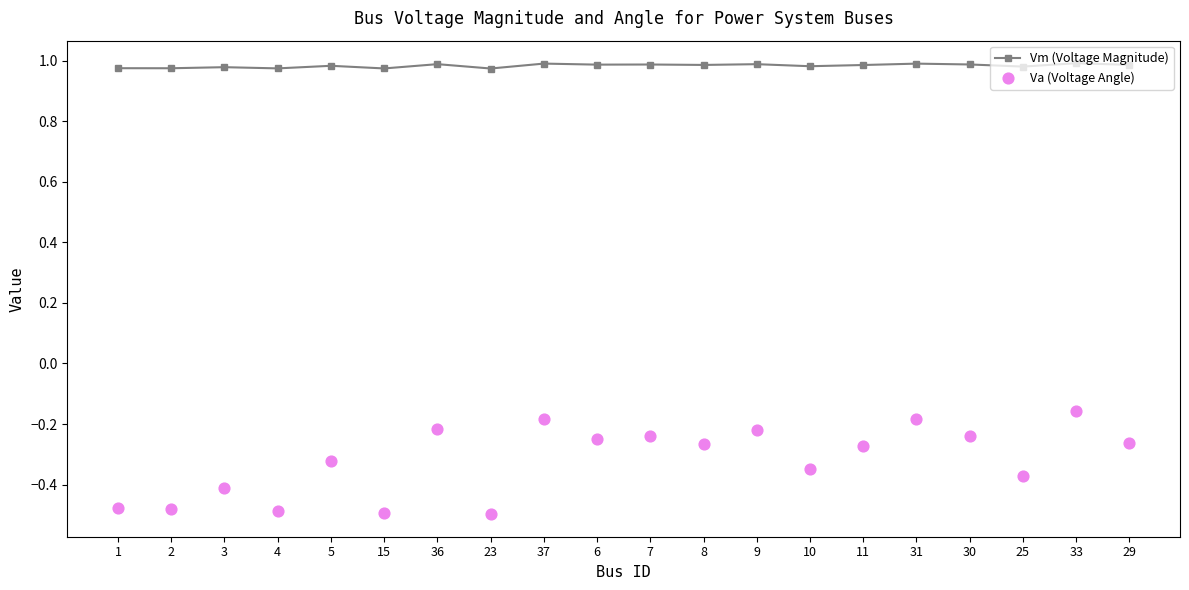

What are all the series names shown in the legend?

Vm (Voltage Magnitude), Va (Voltage Angle)